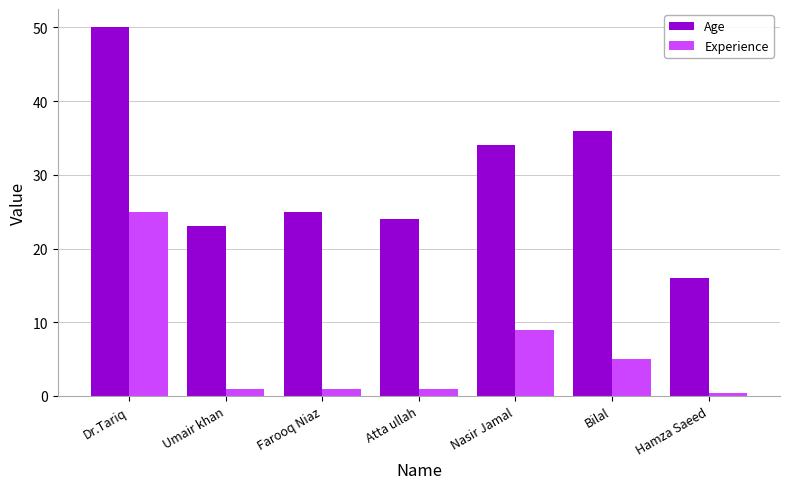

Which category has the highest value in the Age series?

Dr.Tariq